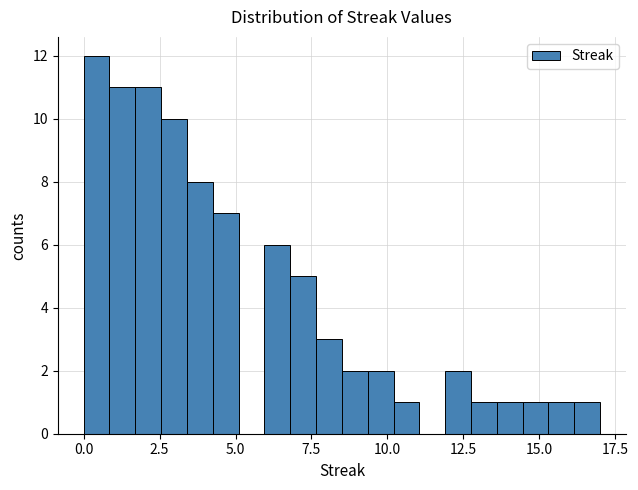

Around what value on the x-axis is the tallest bar? Give the approximate position of its centre, as read against the axis.

0.5